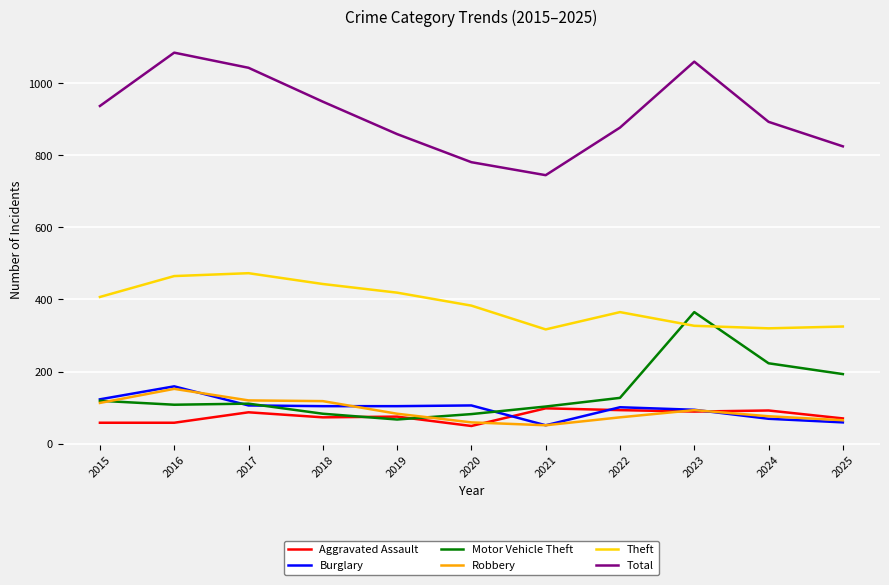

Which series changed the most between 2017 and 2020?

Total